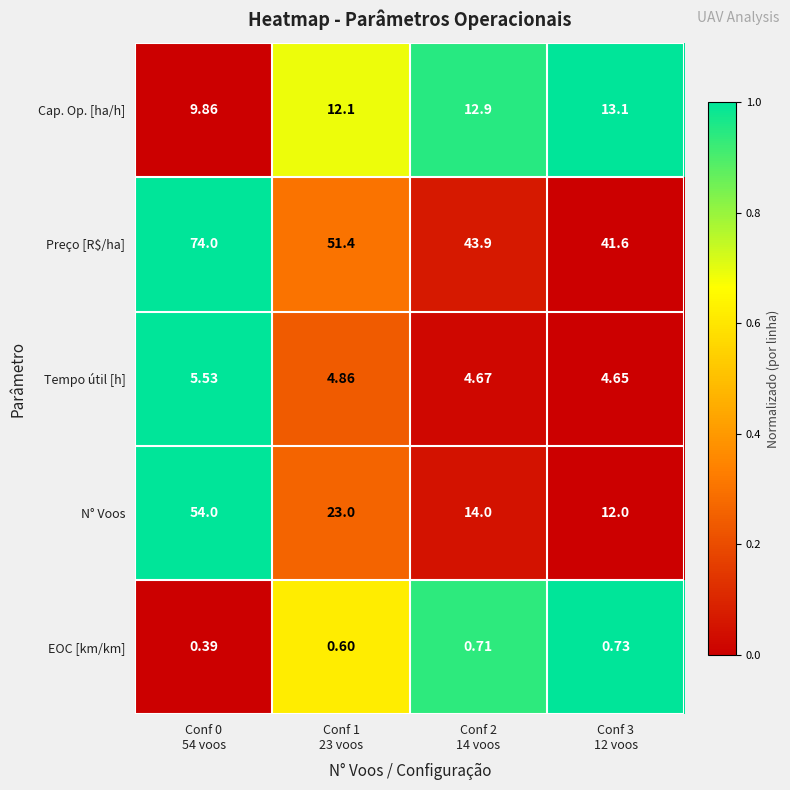

At which category is the sum across all series the highest?

Conf 0
54 voos